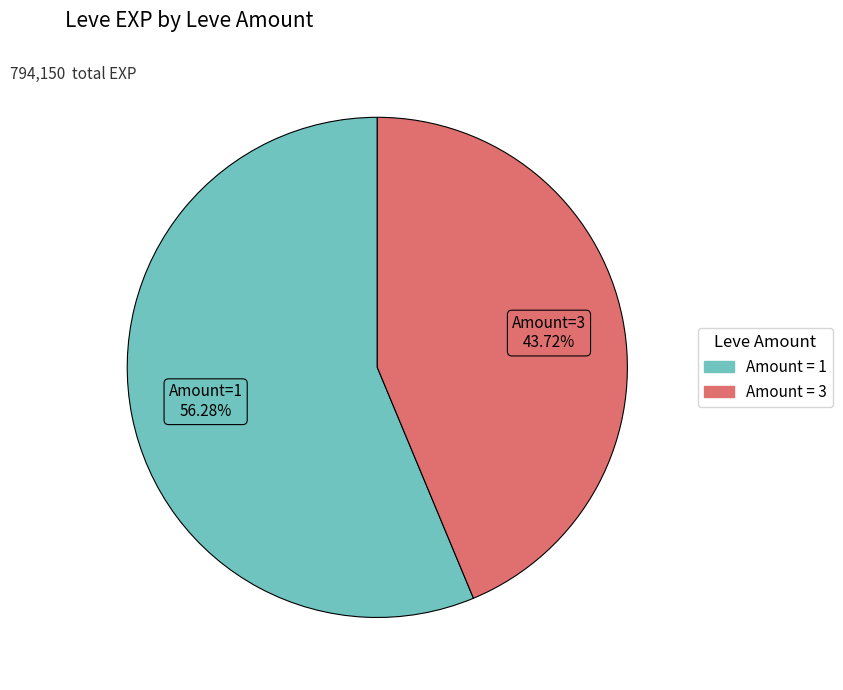

Is there a majority slice in this chart?

Yes